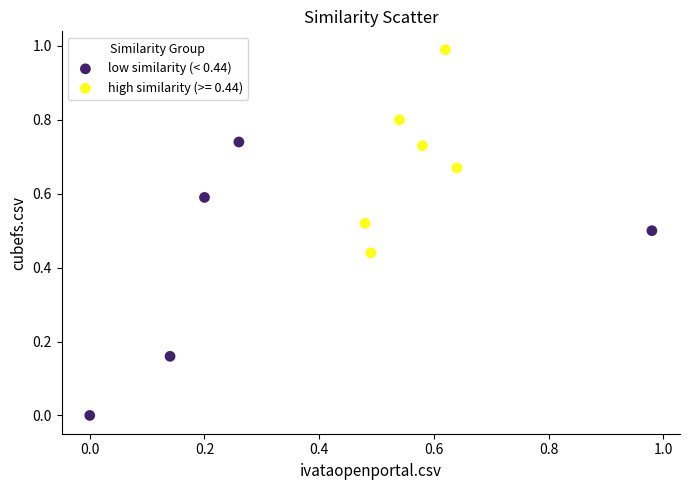

Which series contains the highest Y value?

high similarity (>= 0.44)